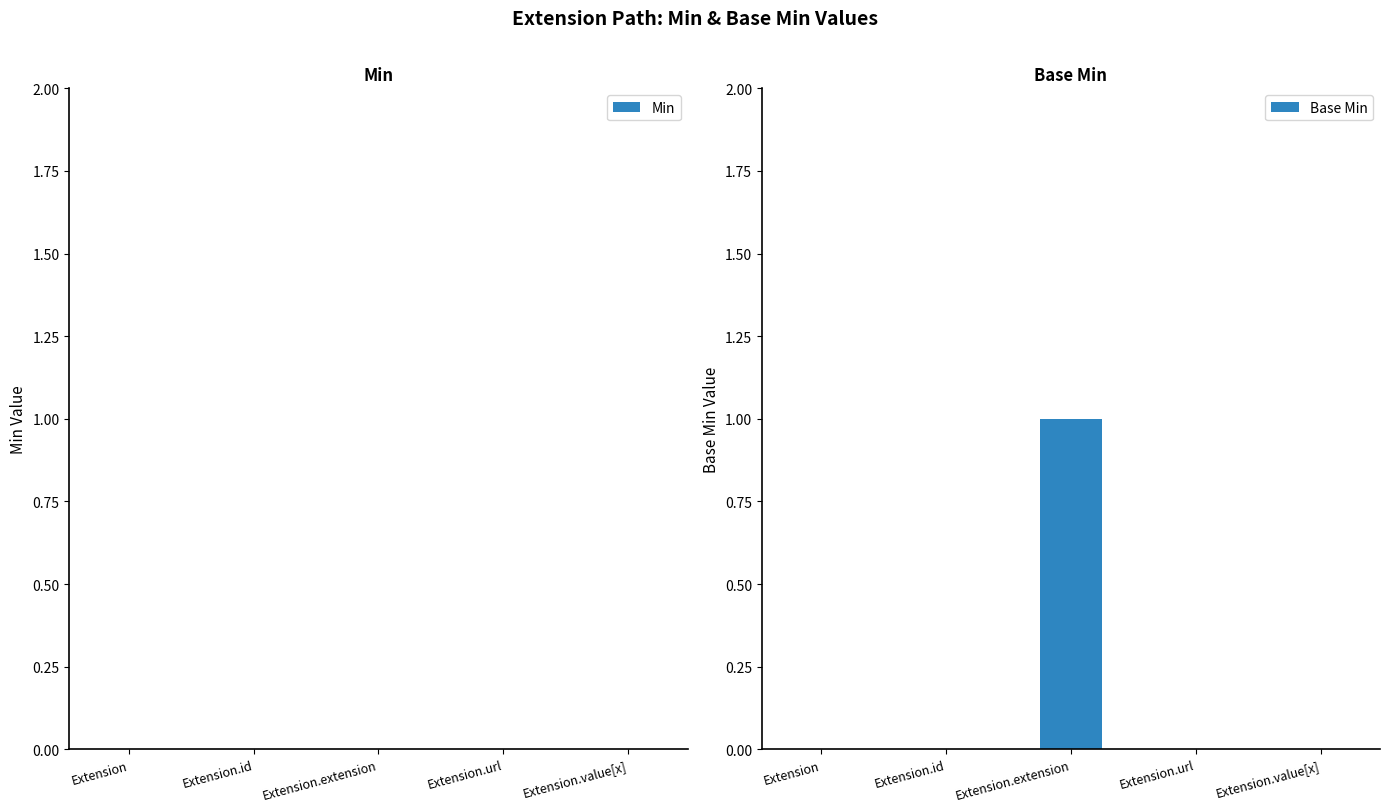

Which category has the highest value across all series?

Extension.extension